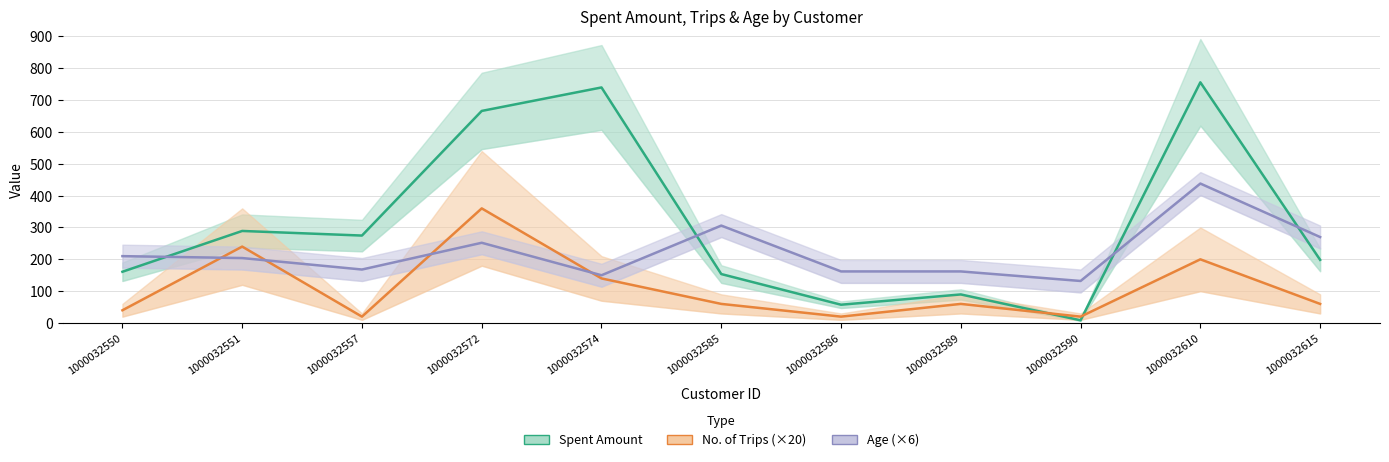

Between 1000032610 and 1000032586, which is larger?

1000032610